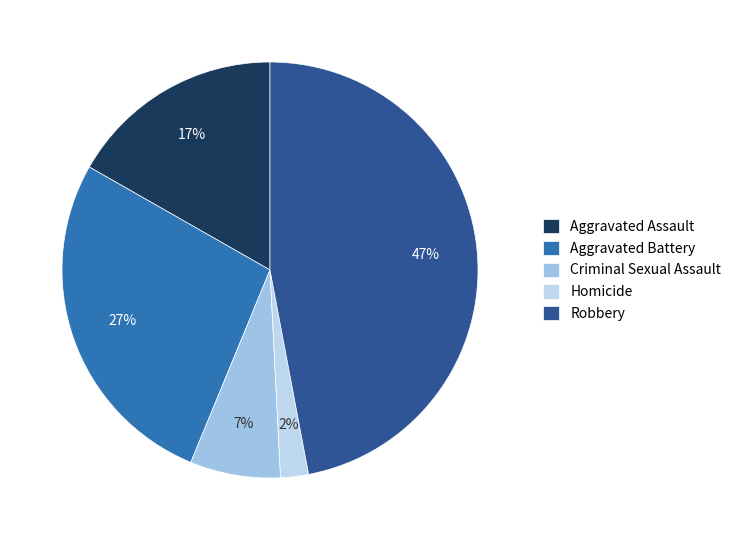

Which slice is the smallest?

Homicide